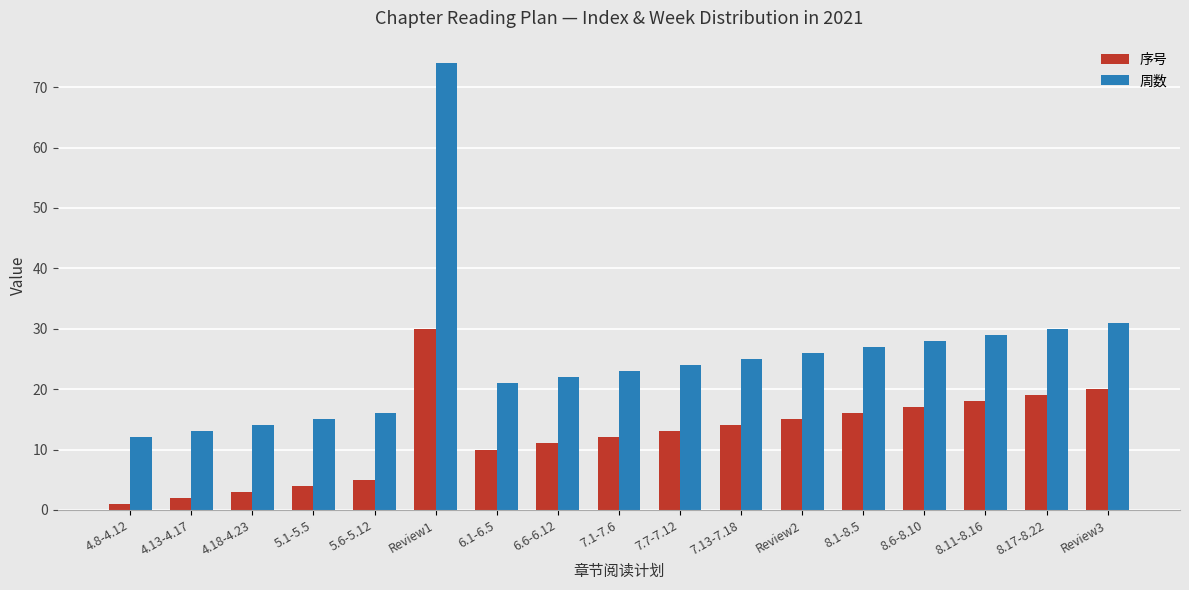

True or false: 周数 has a value of 23 at 5.1-5.5.

False